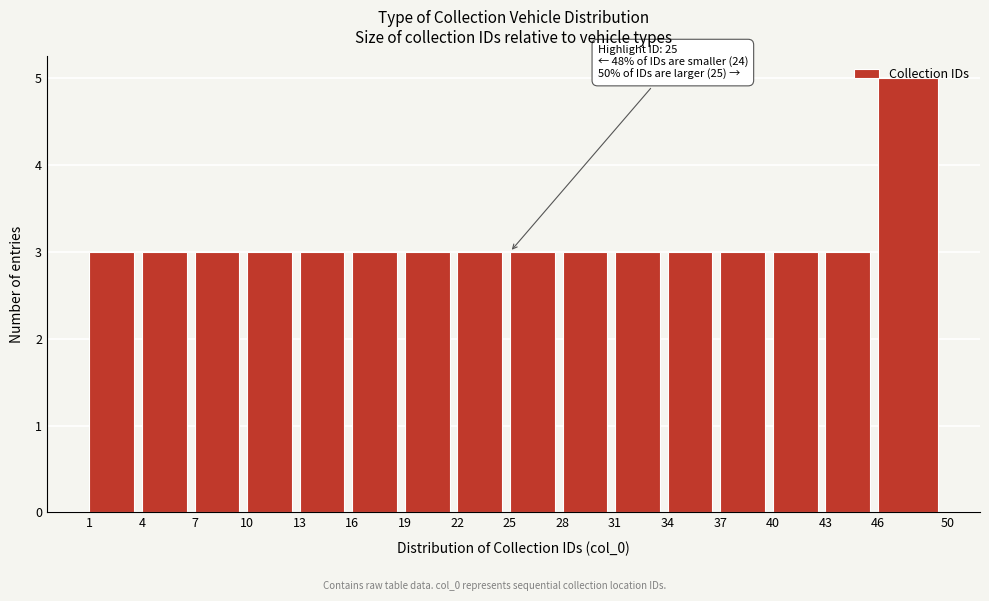

Which range on the x-axis has the tallest bar?

46 to 50